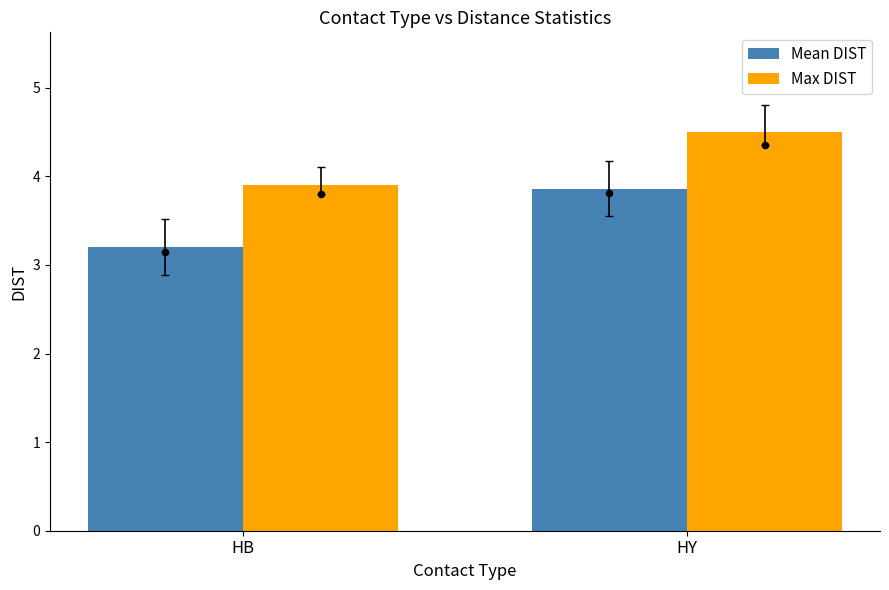

Which series has the largest total across all categories?

Max DIST